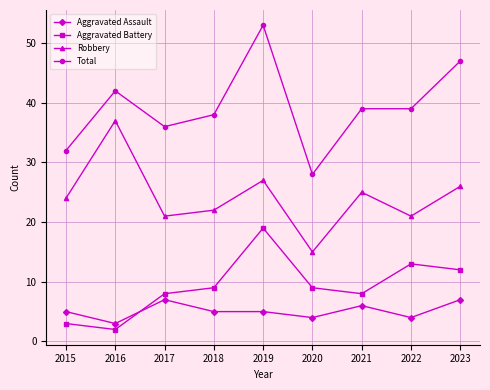

What is the sum of the Total values at 2015 and 2018?

70